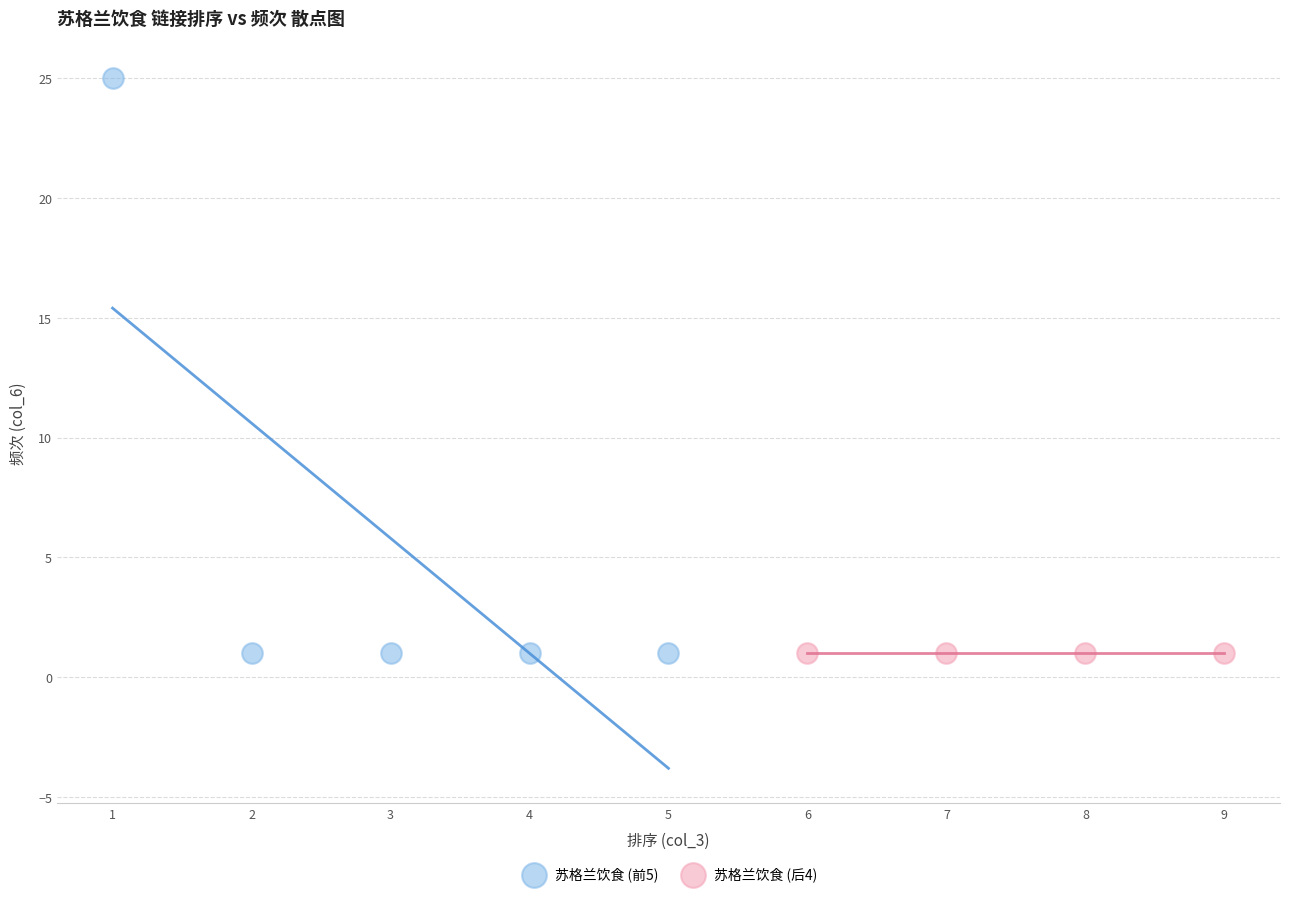

Which series reaches the maximum Y coordinate?

苏格兰饮食 (前5)